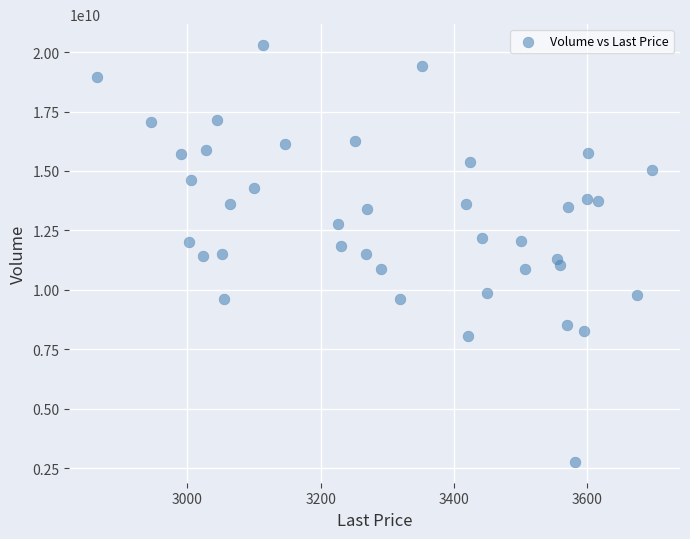

What is the range of Y values (max minus min)?

17539999232